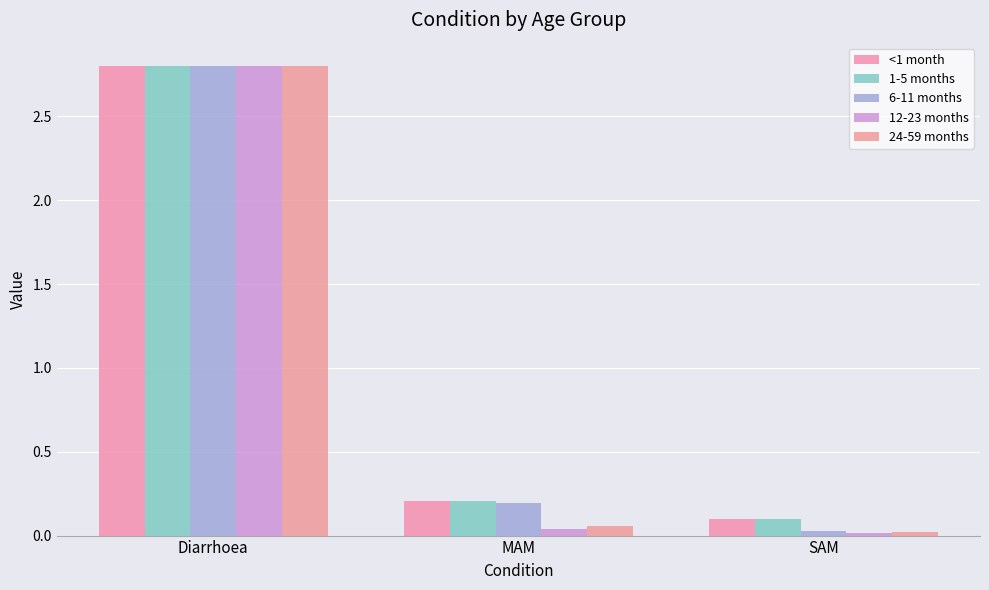

What is the total value across all series at Diarrhoea?

14.0